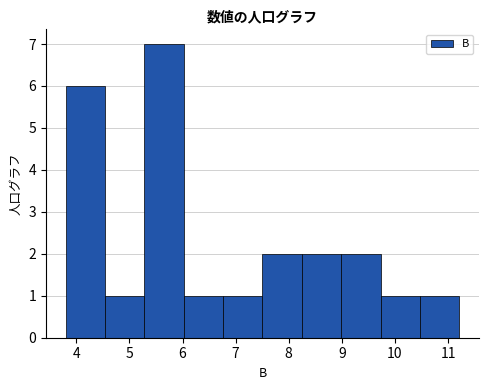

Over which range of the x-axis is the bar tallest?

5.3 to 6.0